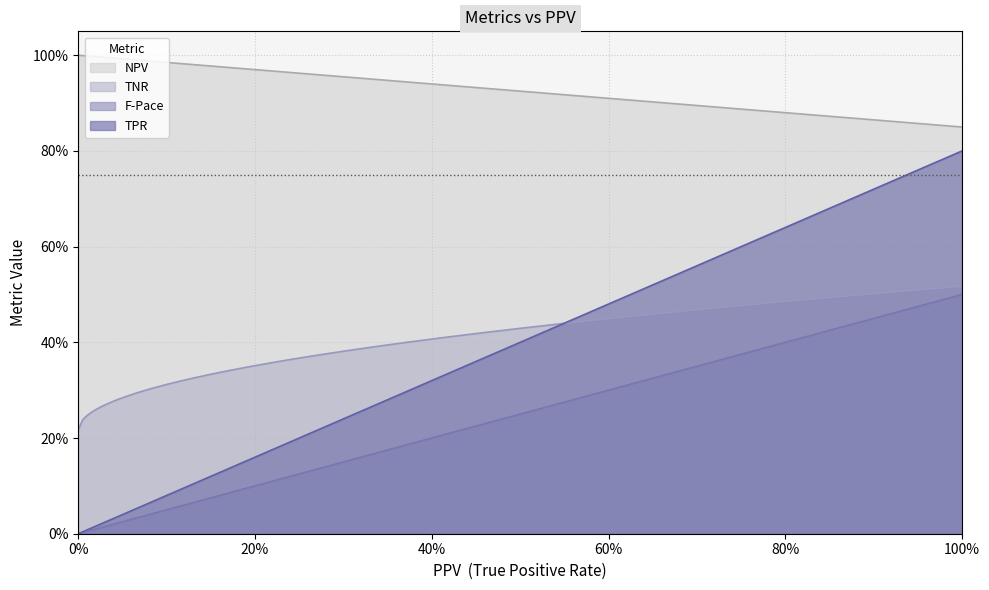

What are all the series names shown in the legend?

NPV, TNR, F-Pace, TPR